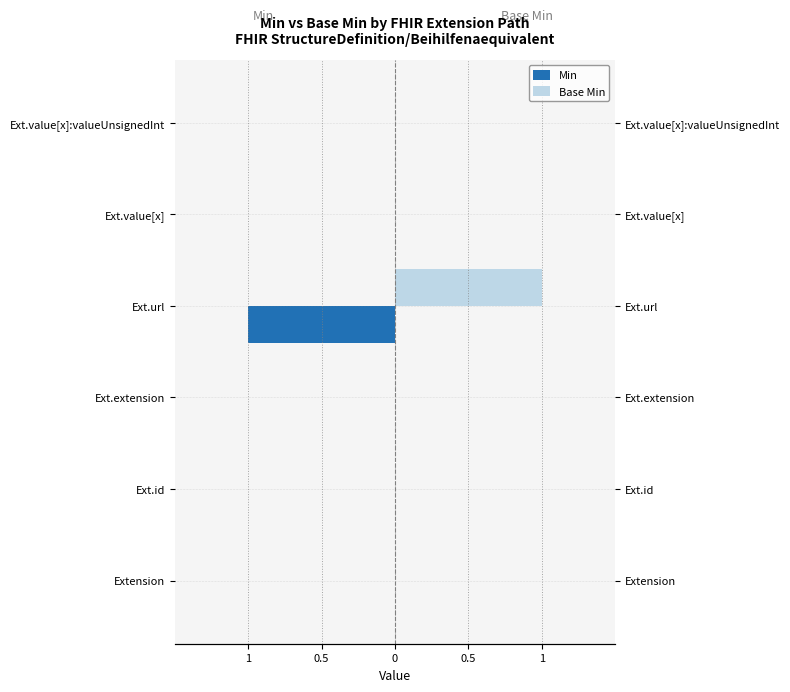

How many bars are there in each group?

2